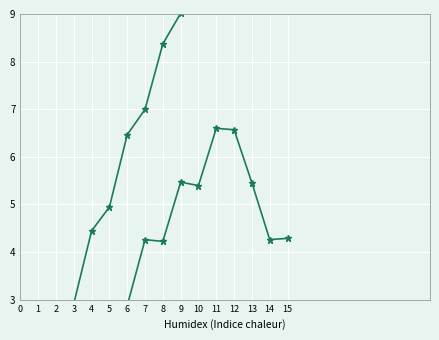

Is this an area chart (filled region under the line)?

No